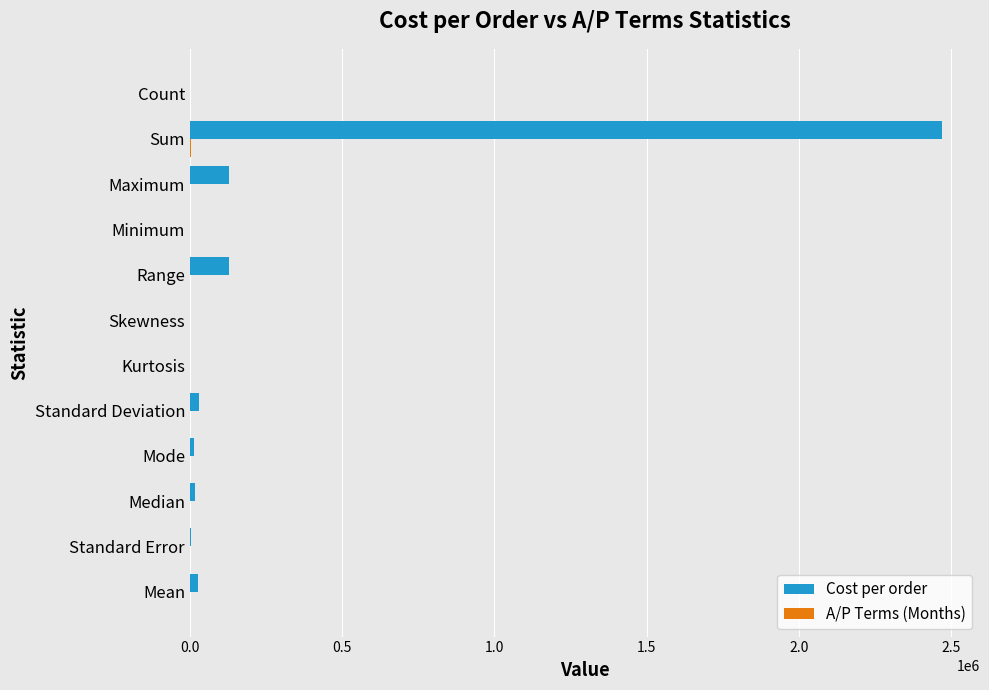

What is the maximum value shown in the chart?

2471760.0